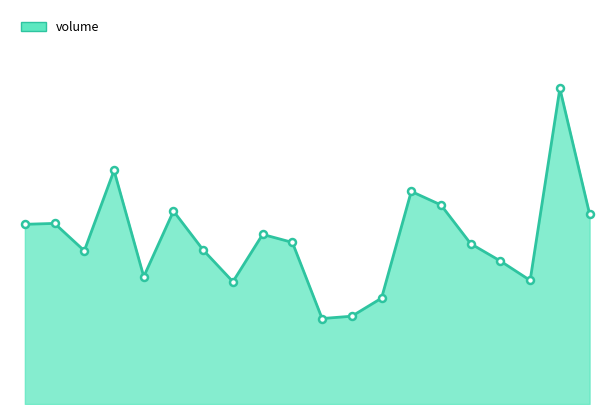

Where is the data nearest to the value 46864?

2022-11-14